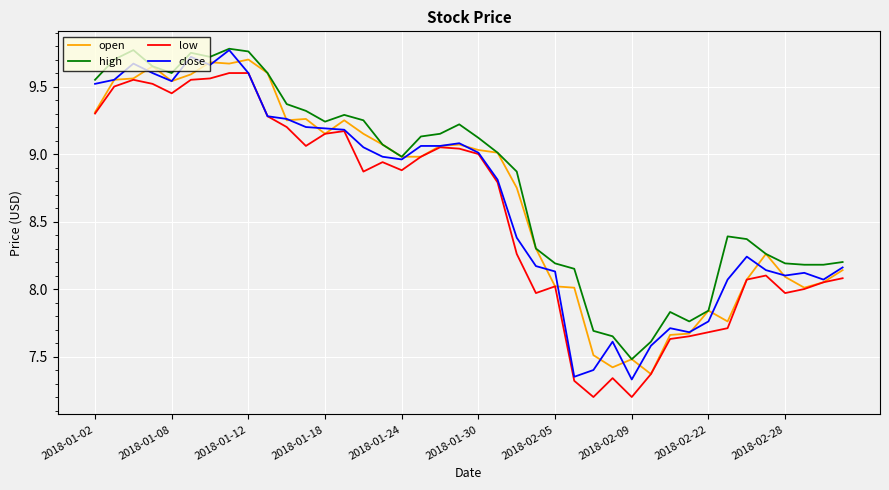

Which series has the largest total across all categories?

high